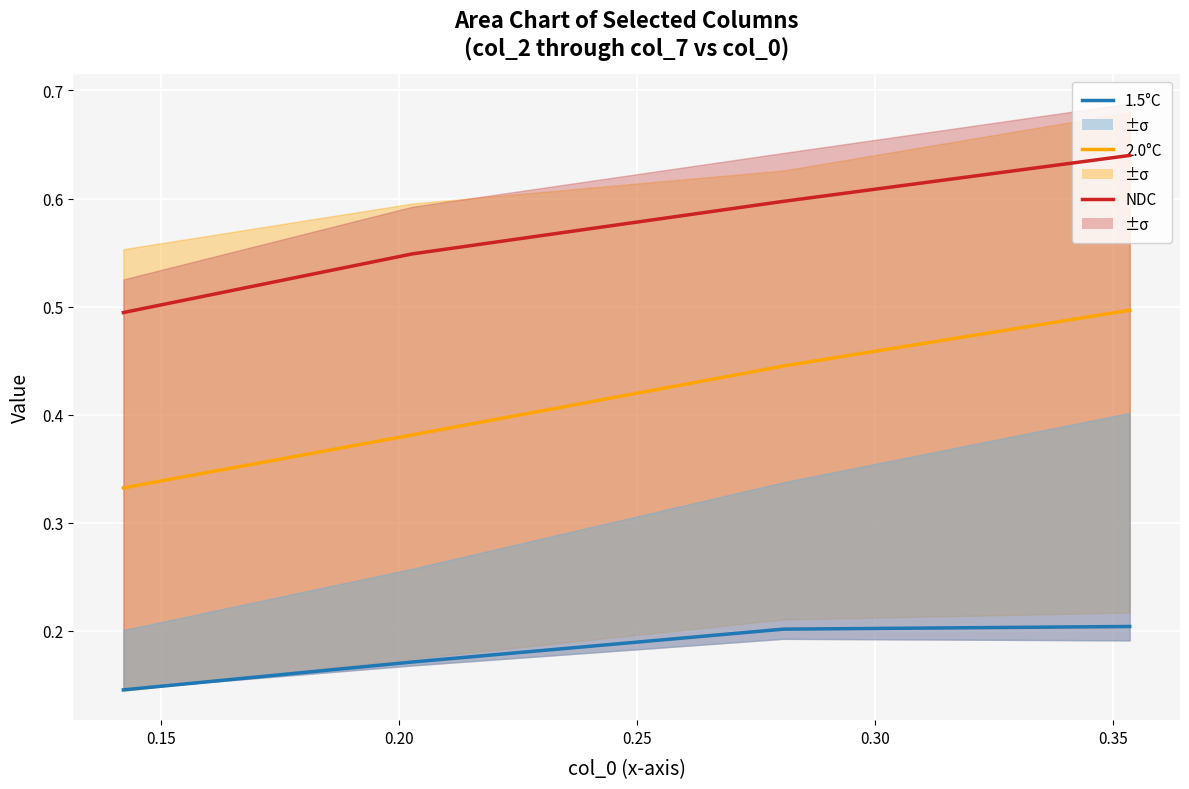

True or false: 1.5°C and 2.0°C intersect in this chart.

False